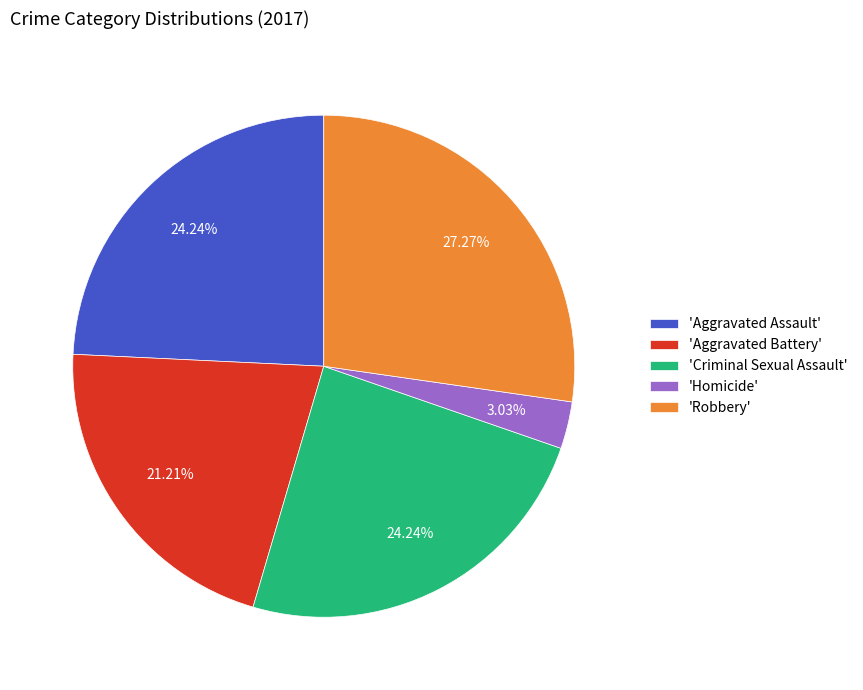

How many slices are in this pie chart?

5